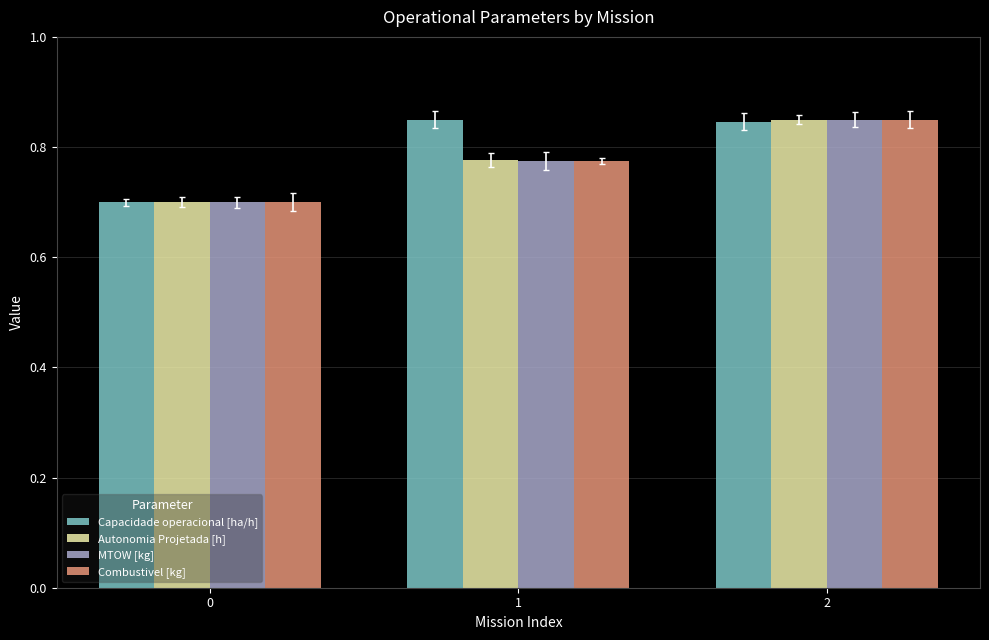

Are the bars horizontal?

No